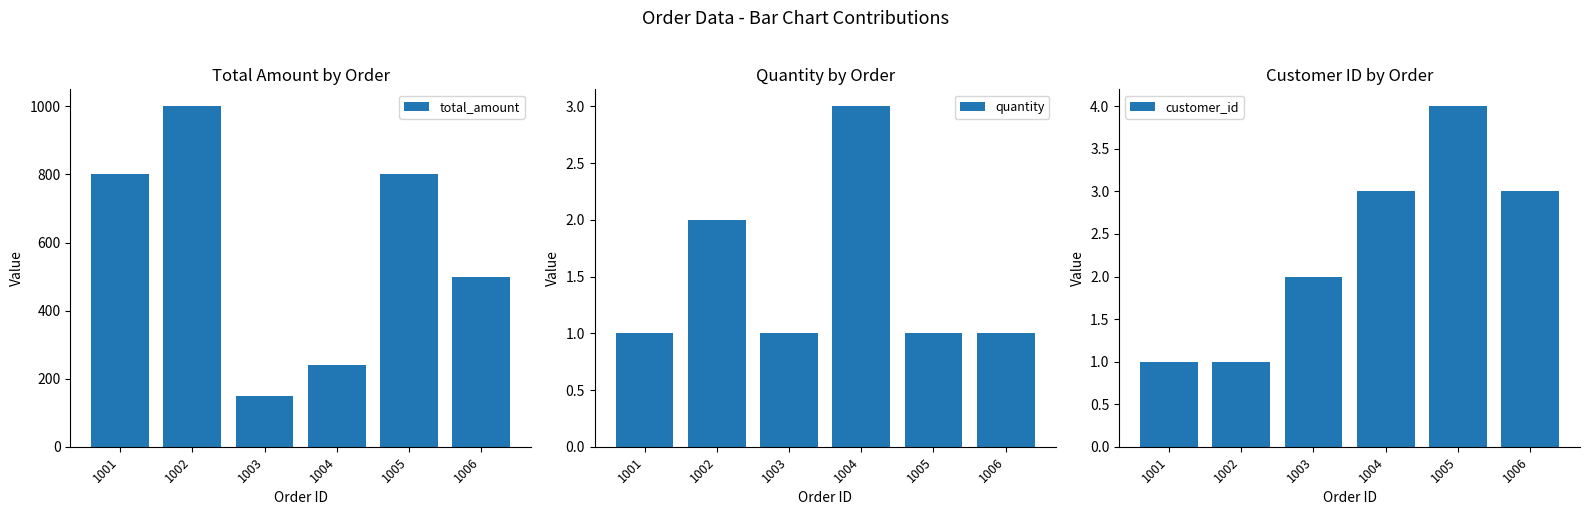

At which label does customer_id first exceed 3?

1005